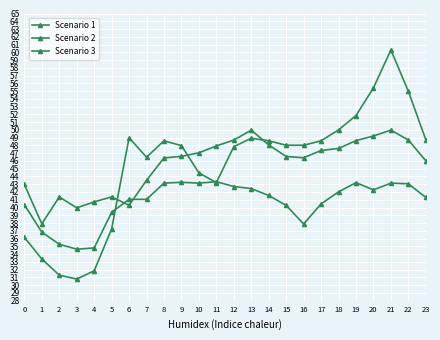

True or false: Scenario 2 has more than 1 interior local peaks.

True